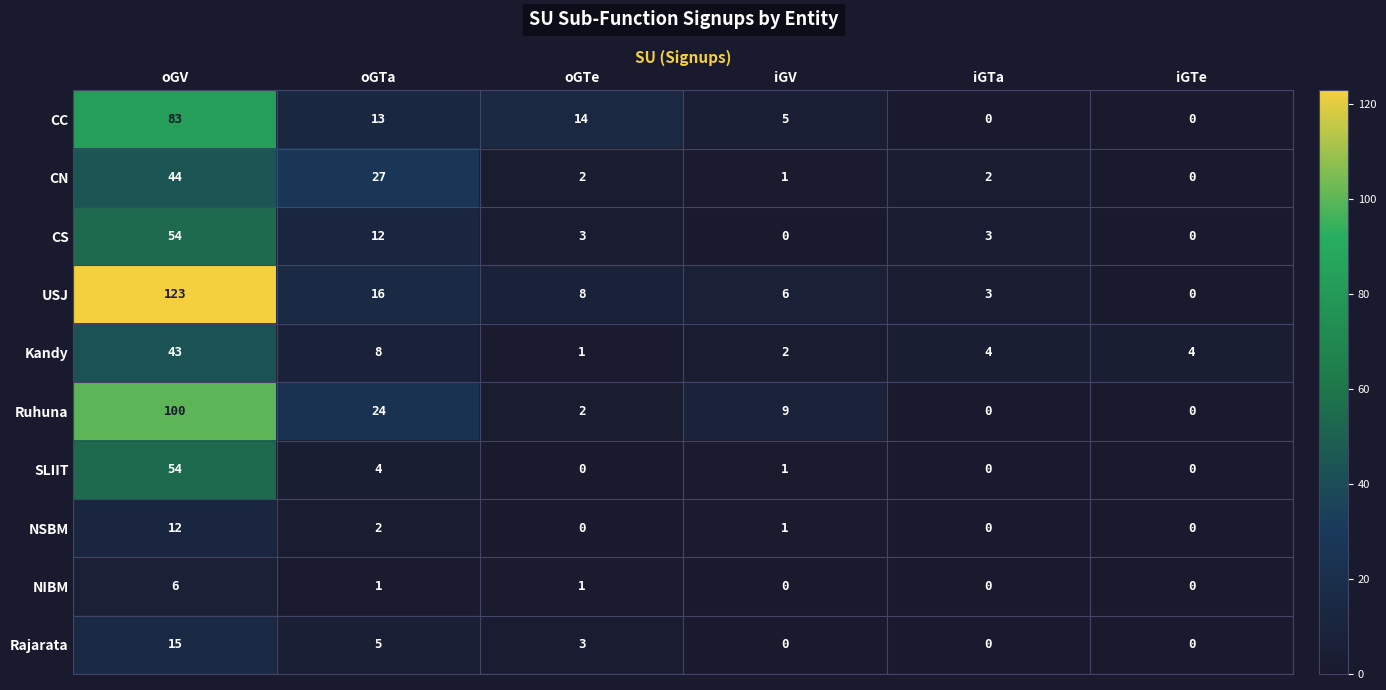

What is the difference between the highest and lowest values at iGTe?

4